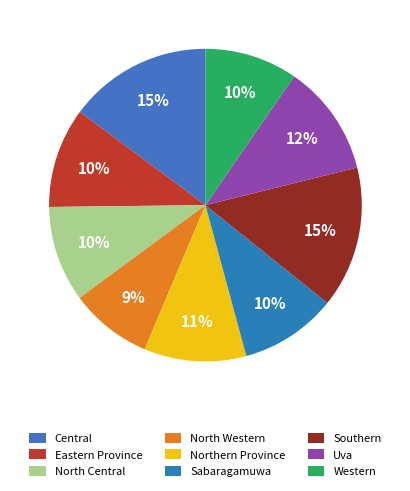

To the nearest percent, what portion does Central represent?

15%